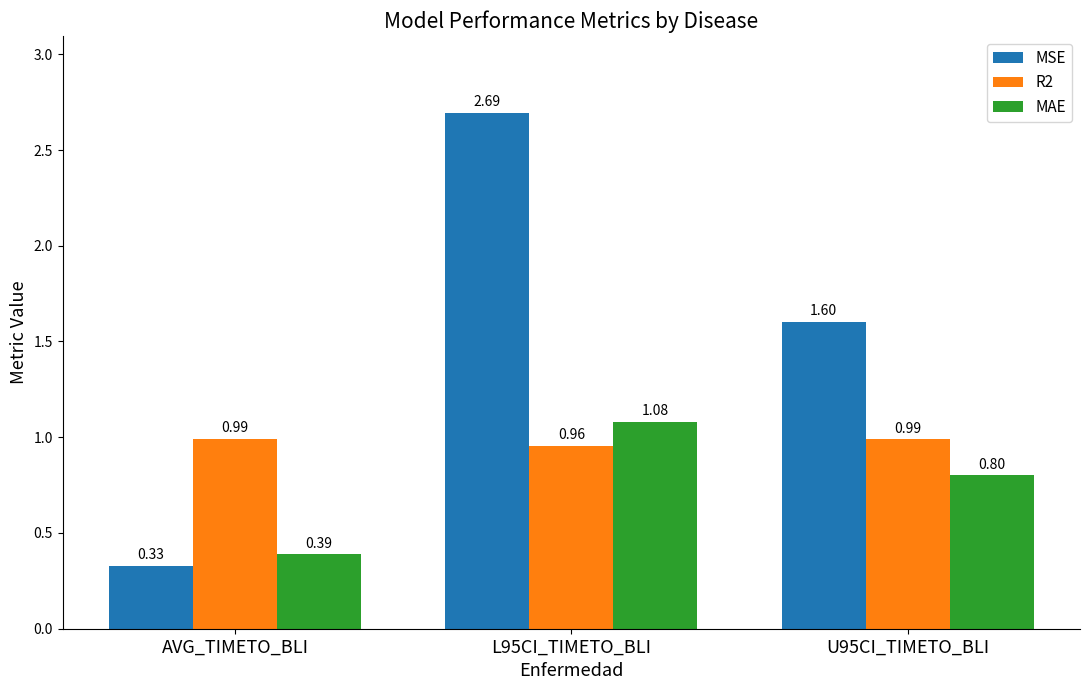

At U95CI_TIMETO_BLI, list the series in order from smallest to largest.

MAE, R2, MSE